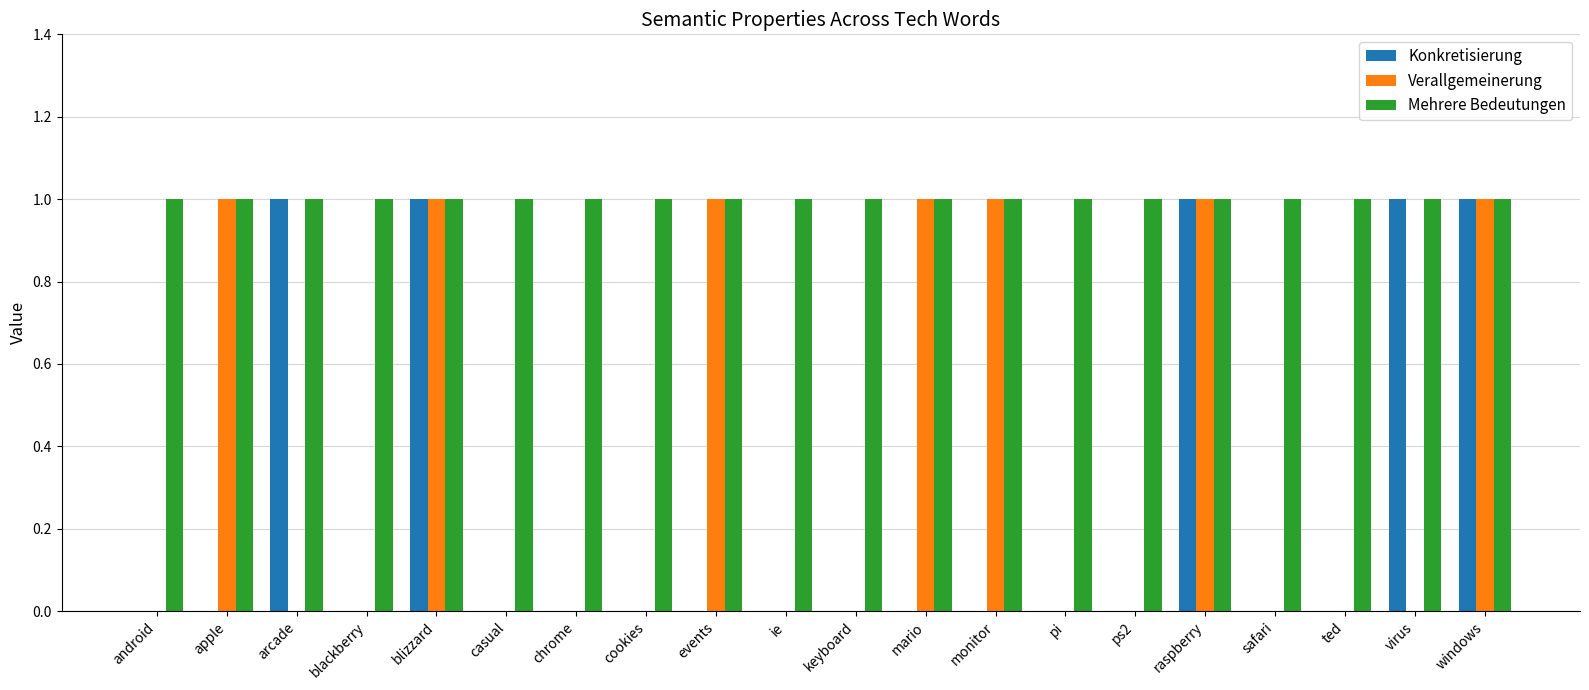

Reading right to left, list all the values displayed in this chart.

Konkretisierung: windows=1	virus=1	ted=0	safari=0	raspberry=1	ps2=0	pi=0	monitor=0	mario=0	keyboard=0	ie=0	events=0	cookies=0	chrome=0	casual=0	blizzard=1	blackberry=0	arcade=1	apple=0	android=0
Verallgemeinerung: windows=1	virus=0	ted=0	safari=0	raspberry=1	ps2=0	pi=0	monitor=1	mario=1	keyboard=0	ie=0	events=1	cookies=0	chrome=0	casual=0	blizzard=1	blackberry=0	arcade=0	apple=1	android=0
Mehrere Bedeutungen: windows=1	virus=1	ted=1	safari=1	raspberry=1	ps2=1	pi=1	monitor=1	mario=1	keyboard=1	ie=1	events=1	cookies=1	chrome=1	casual=1	blizzard=1	blackberry=1	arcade=1	apple=1	android=1